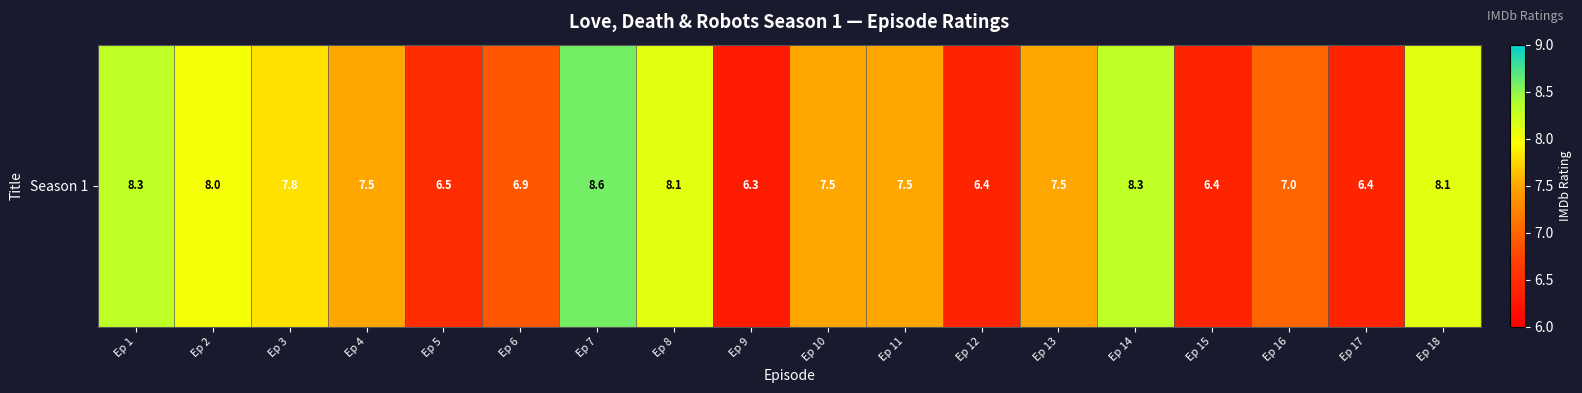

Count the number of data series in this chart.

1